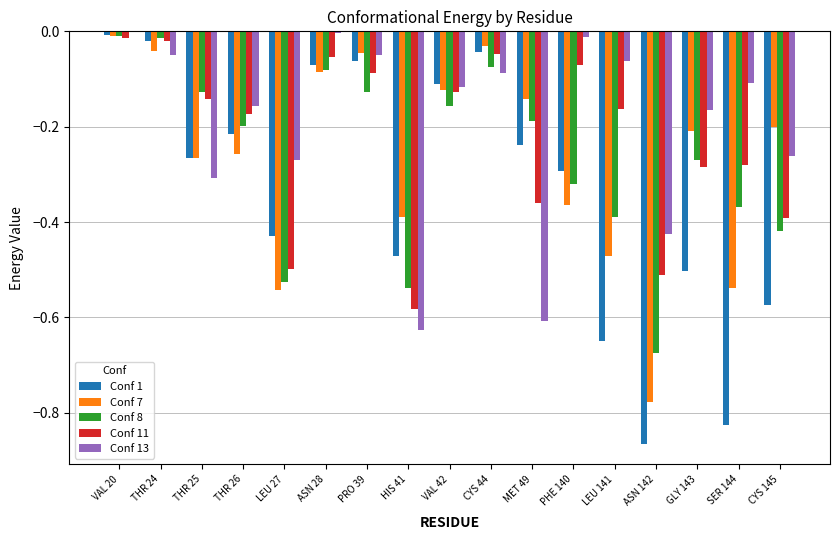

The Conf 1 series shows -0.1 at VAL 42. True or false?

True